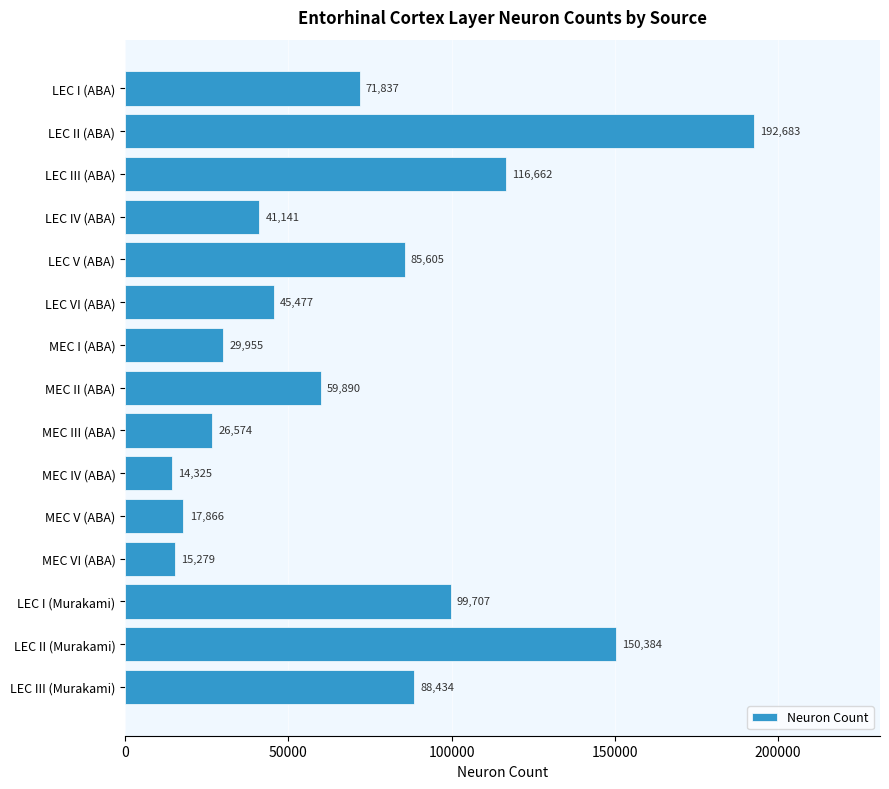

How many bars are there in total?

15